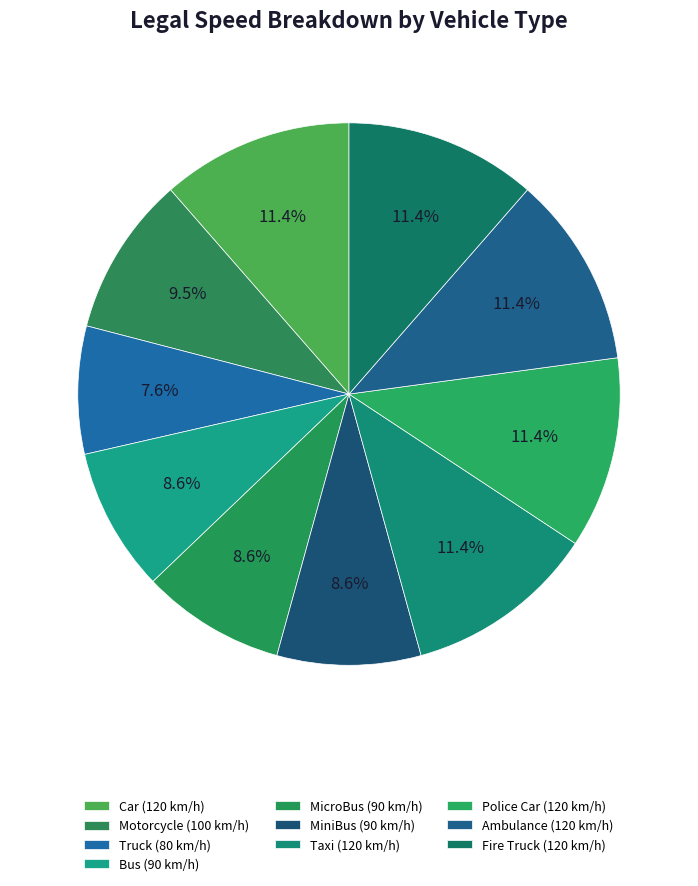

What portion of the pie excludes MicroBus?

91.4%